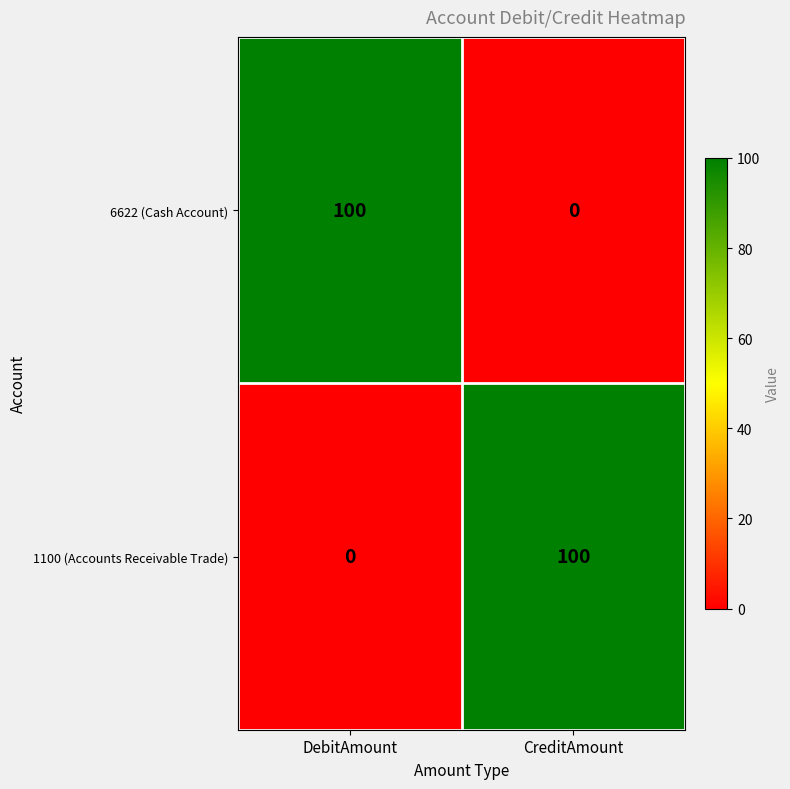

List the labels in order of 6622 (Cash Account) value, smallest first.

CreditAmount, DebitAmount